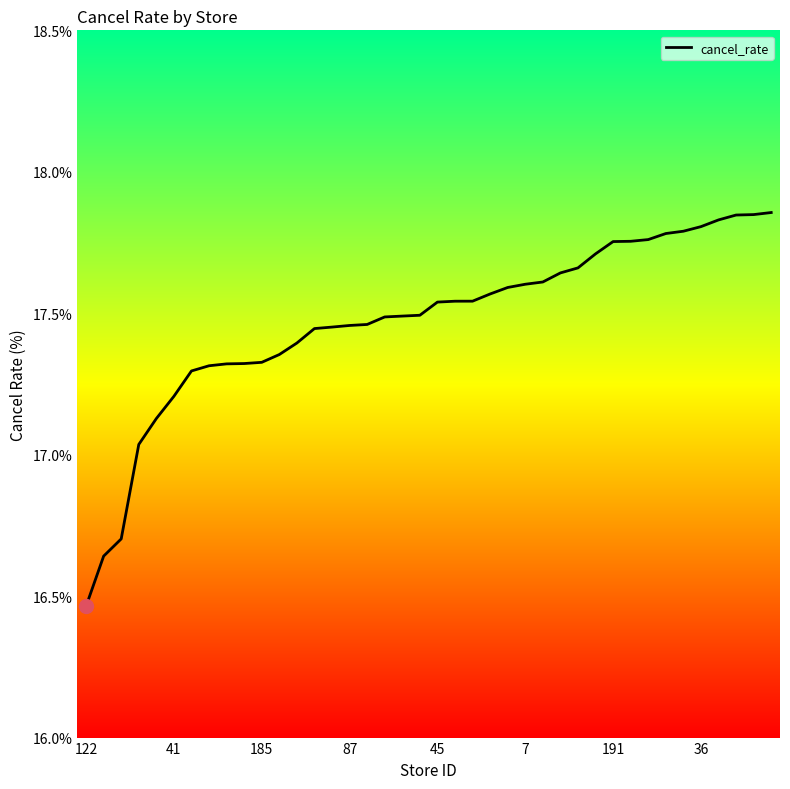

What is the difference between the maximum and second lowest values?

1.2